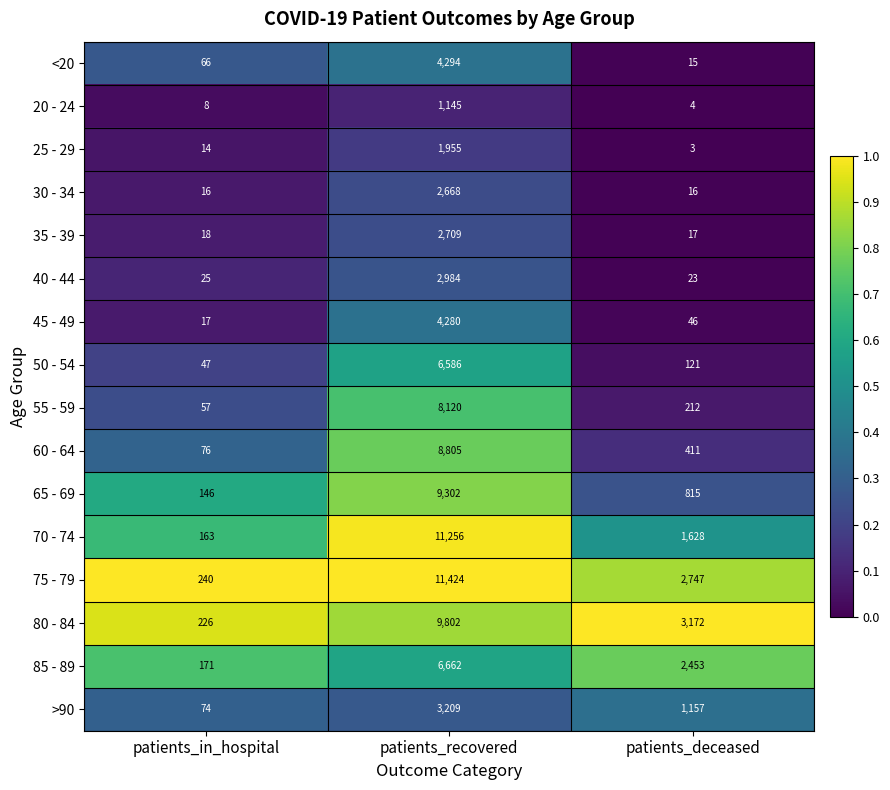

The value of 80 - 84 at patients_recovered is 17636. True or false?

False